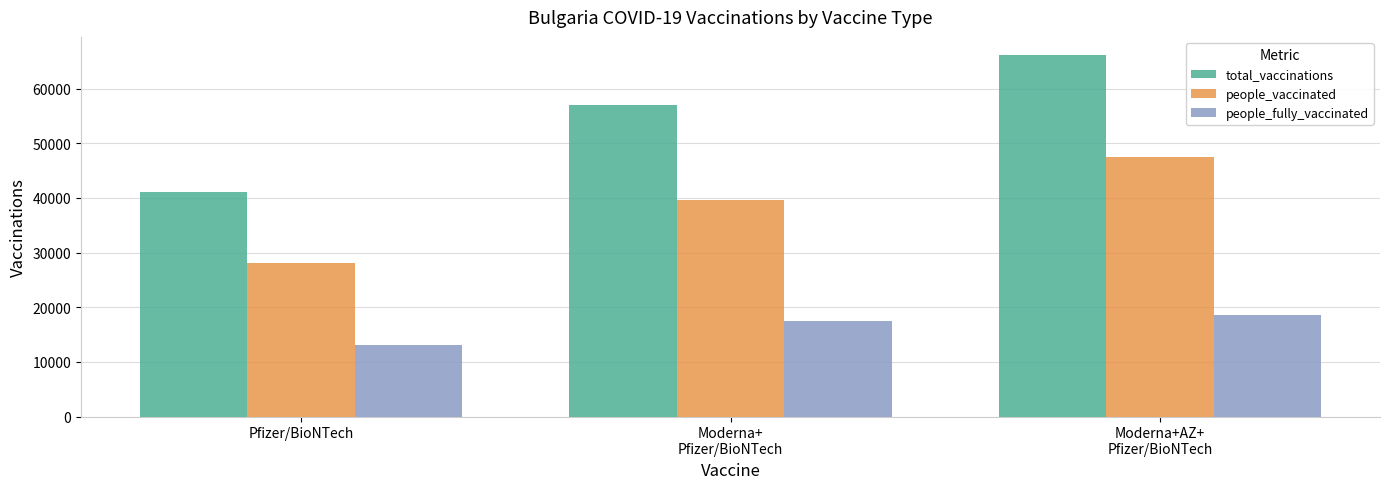

Rank the series by their average value, from highest to lowest.

total_vaccinations, people_vaccinated, people_fully_vaccinated